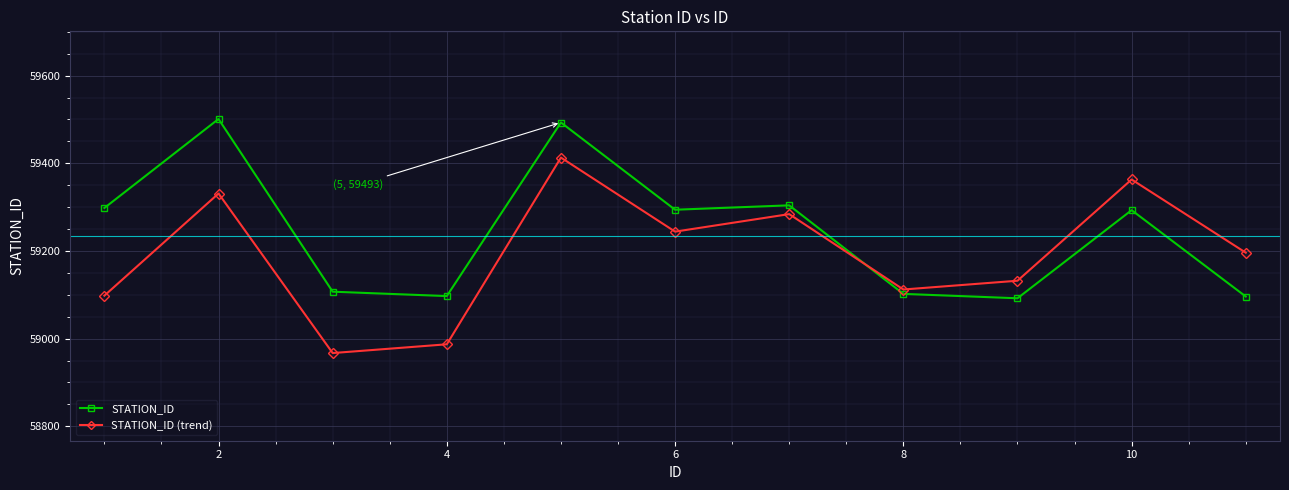

What is the difference between the maximum and minimum values in the STATION_ID (trend) series?

446